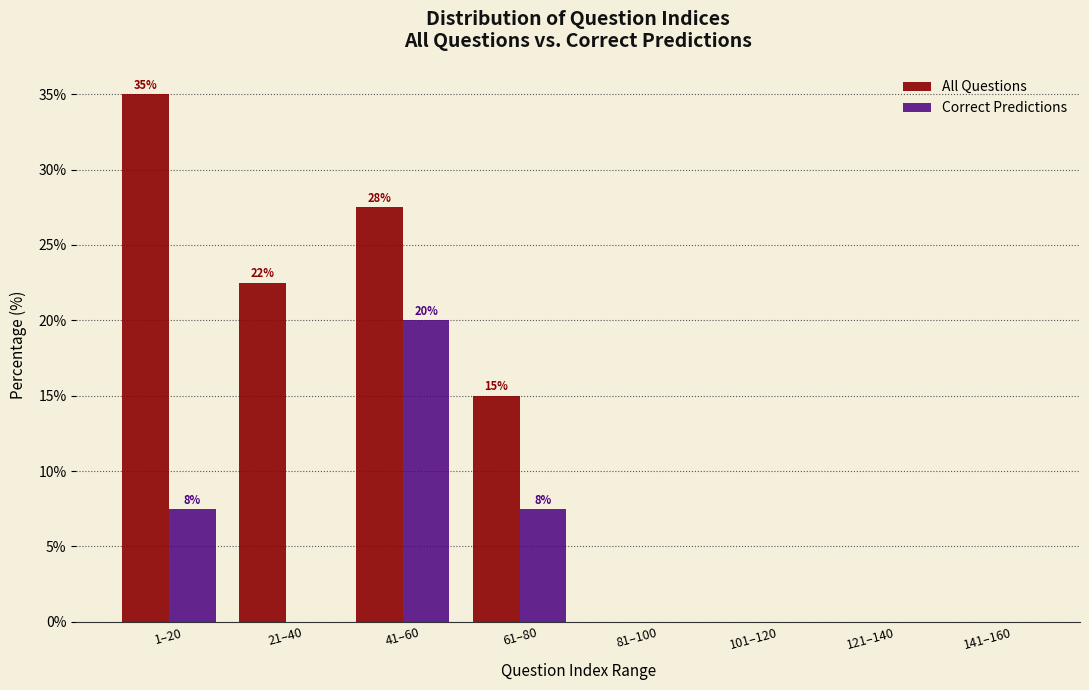

Reading left to right, extract all data points from this chart.

All Questions: 1–20=35.0	21–40=22.5	41–60=27.5	61–80=15.0	81–100=0.0	101–120=0.0	121–140=0.0	141–160=0.0
Correct Predictions: 1–20=7.5	21–40=0.0	41–60=20.0	61–80=7.5	81–100=0.0	101–120=0.0	121–140=0.0	141–160=0.0